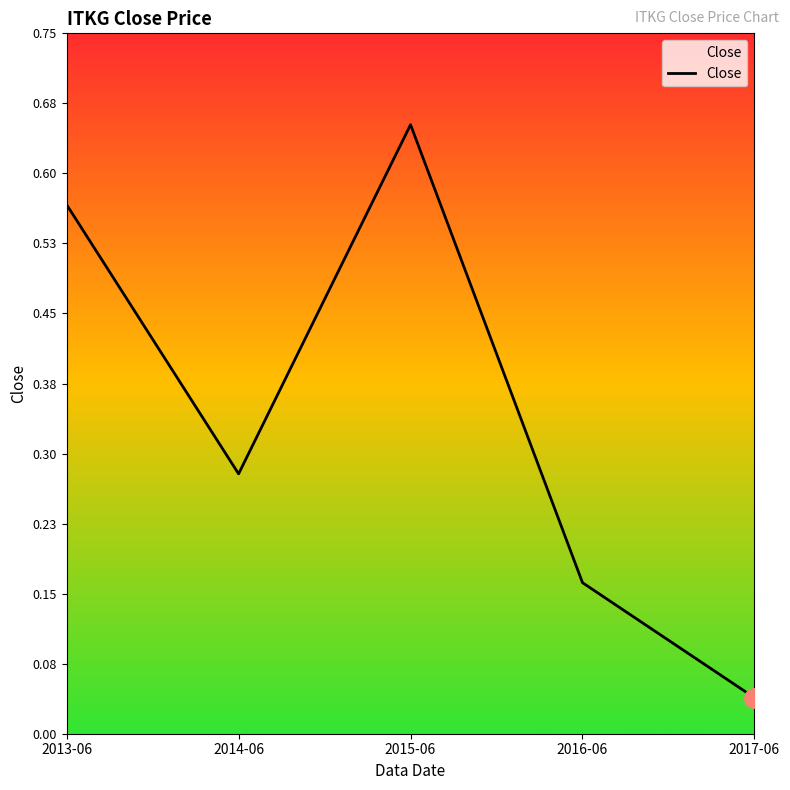

Where is the first local maximum?

2015-06